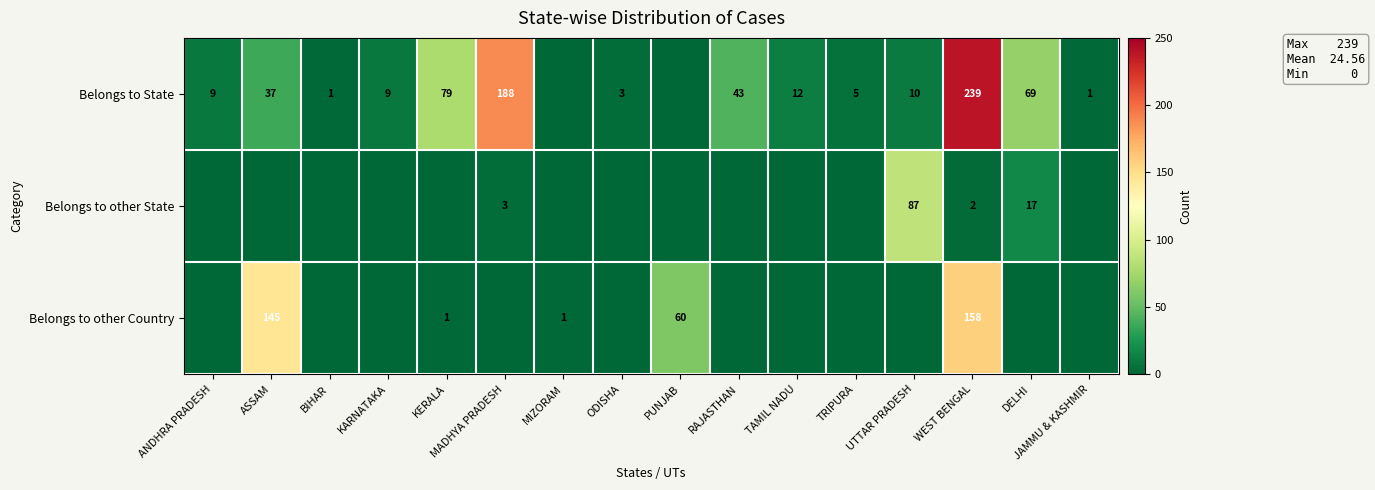

What is the total value across all series at WEST BENGAL?

399